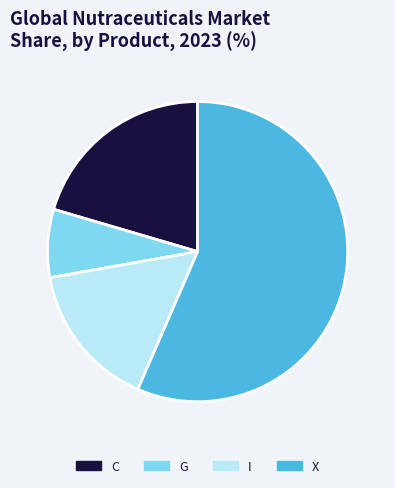

Rank the categories by value from highest to lowest.

X, C, I, G